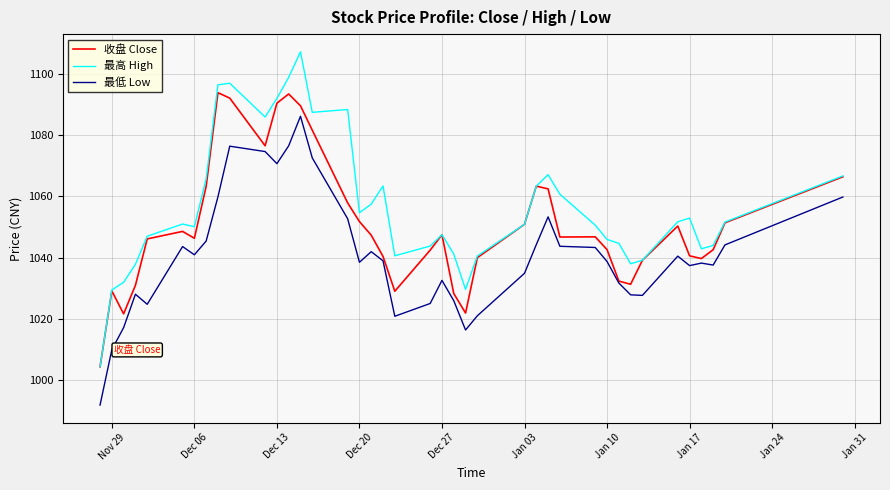

Which series has the largest range (max minus min)?

最高 High